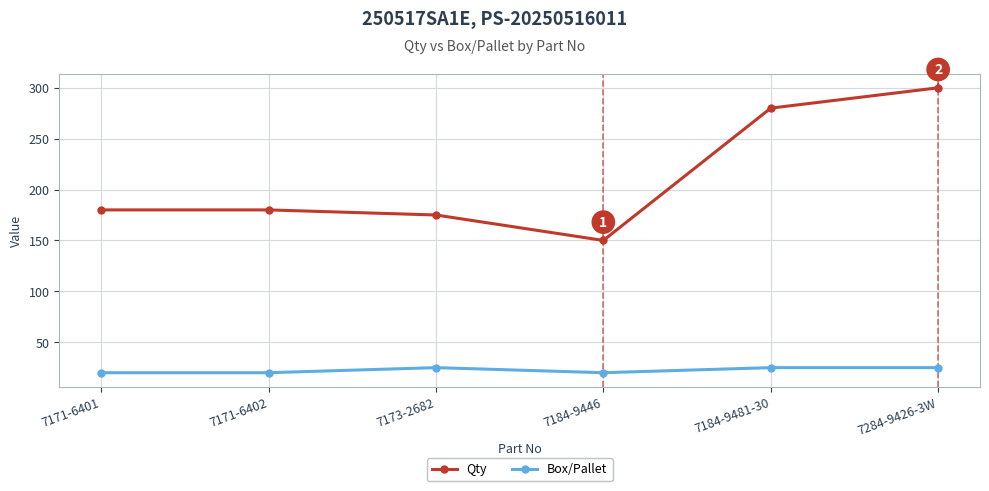

Reading left to right, list all the values displayed in this chart.

Qty: 7171-6401=180	7171-6402=180	7173-2682=175	7184-9446=150	7184-9481-30=280	7284-9426-3W=300
Box/Pallet: 7171-6401=20	7171-6402=20	7173-2682=25	7184-9446=20	7184-9481-30=25	7284-9426-3W=25